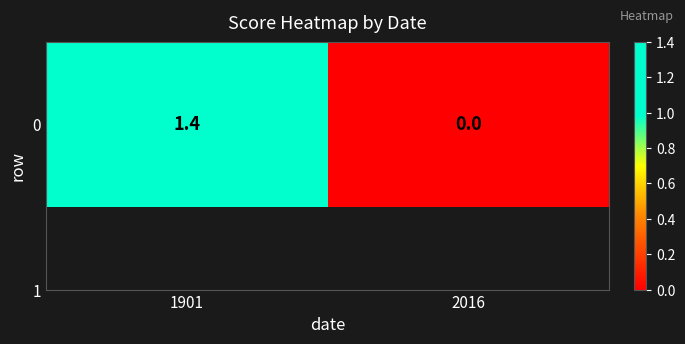

Rank the categories by value from lowest to highest.

2016, 1901